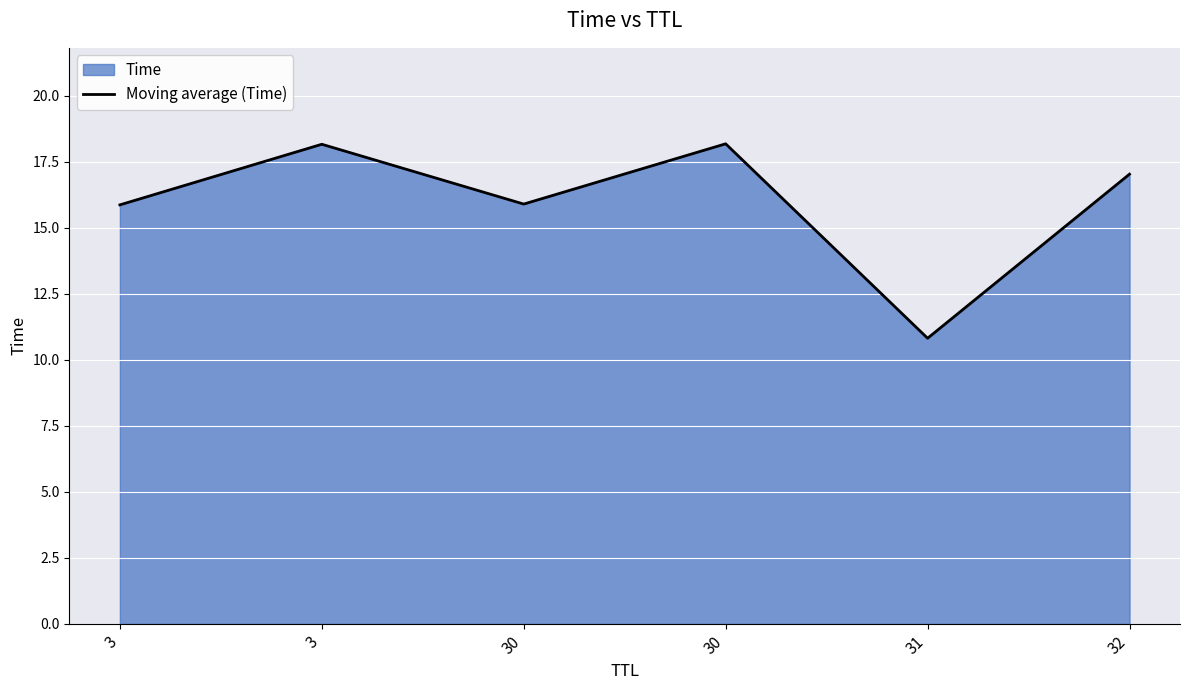

True or false: the data shows 10.8 at 31.

True